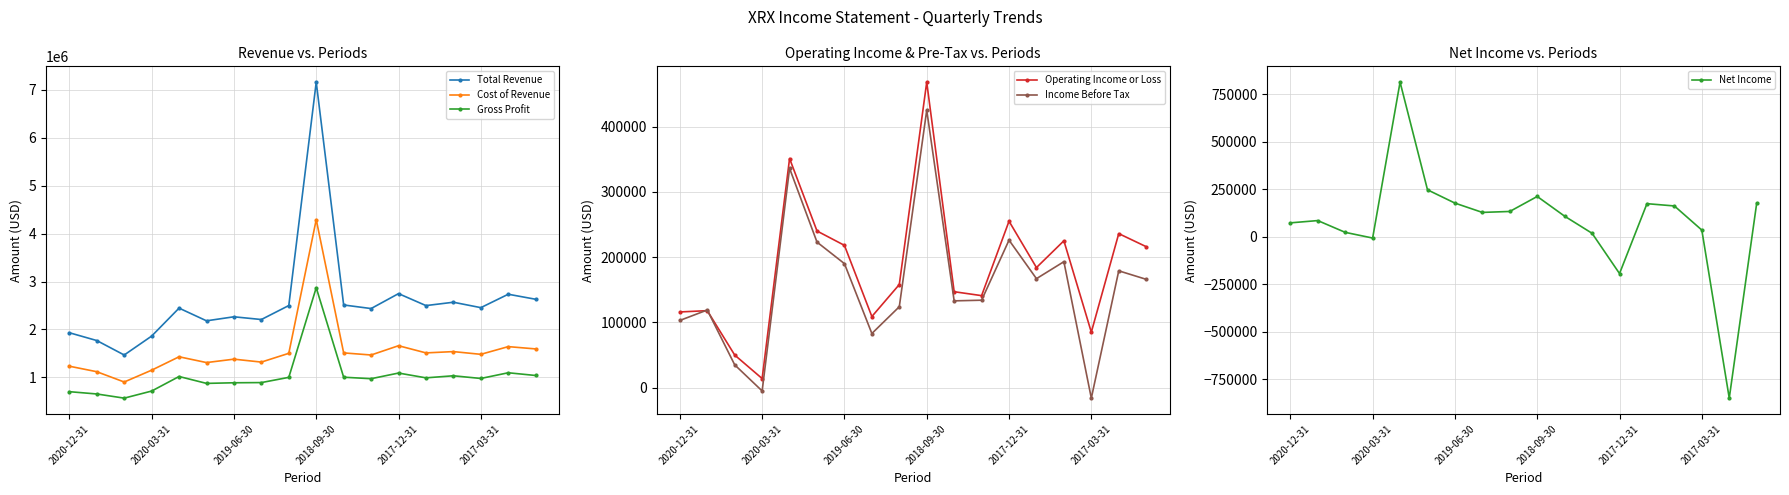

True or false: Cost of Revenue and Gross Profit intersect in this chart.

False